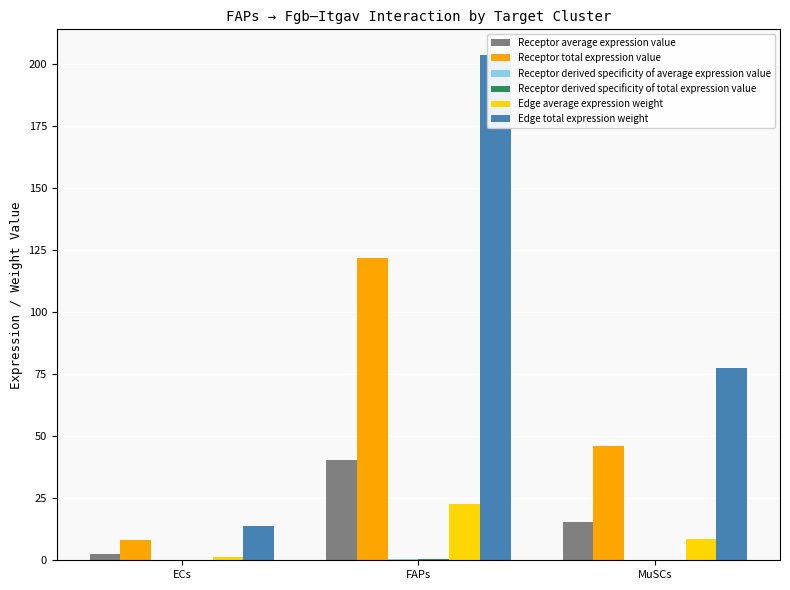

Which series has the largest total across all categories?

Edge total expression weight